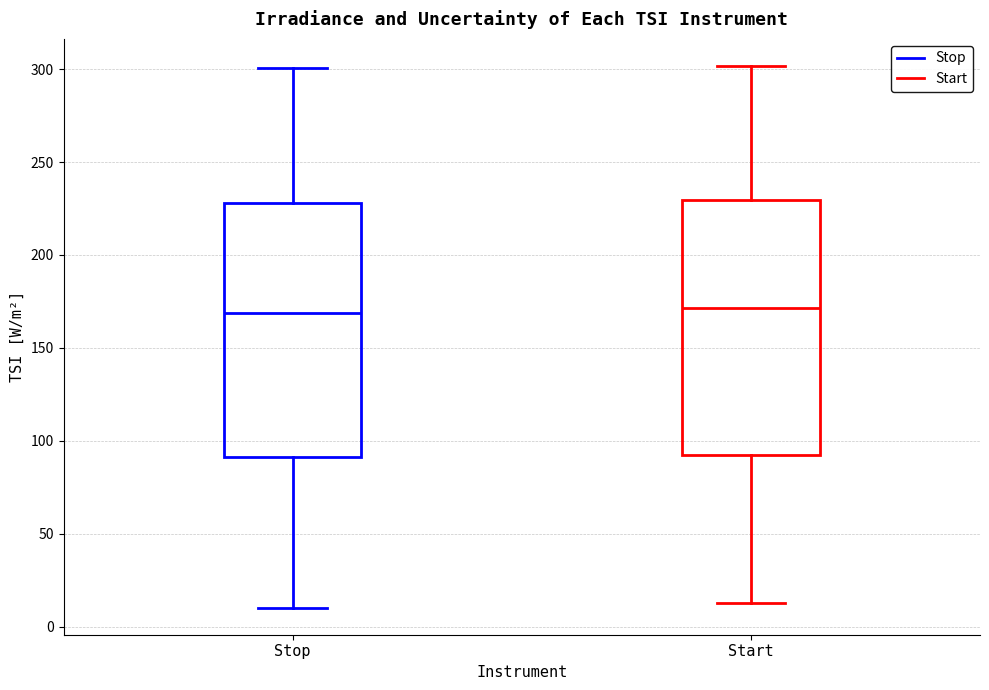

Where does the lower whisker of the box for Start end on the y-axis? The values are not printed on the chart, so give them approximately, as read against the axis.

15